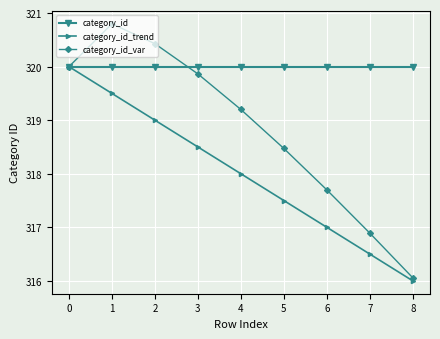

The category_id_var series shows 493.5 at 3. True or false?

False